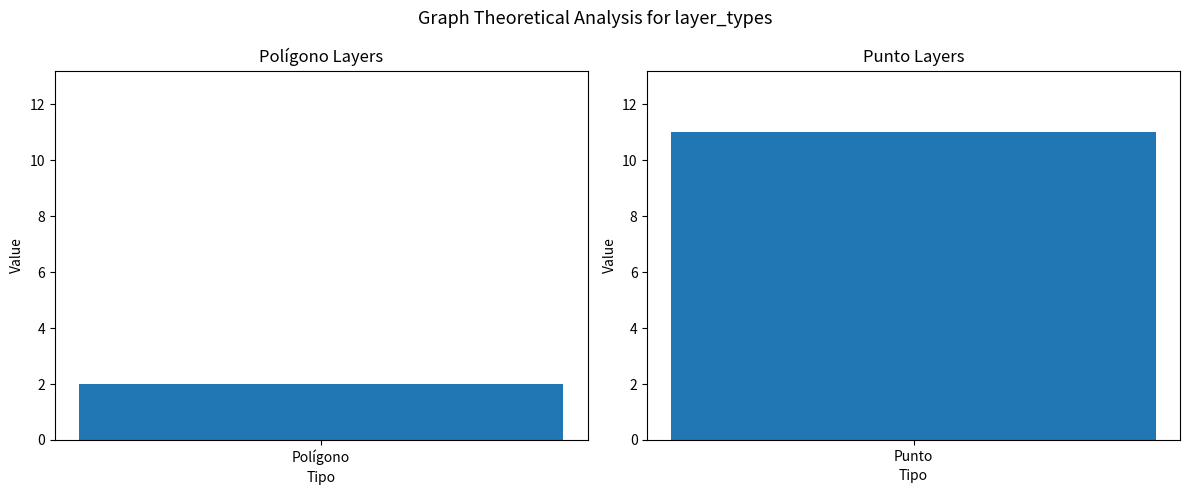

What position from the right is Polígono?

2